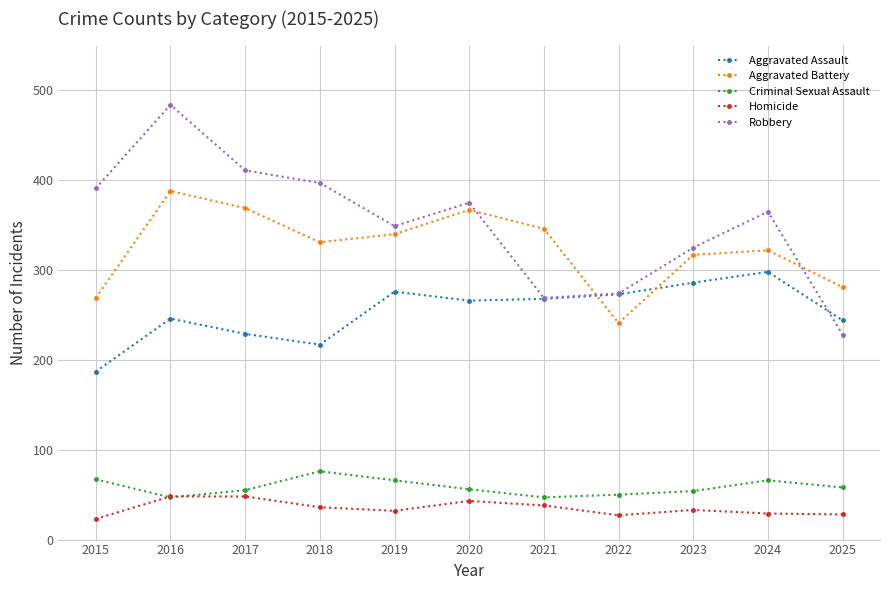

How many categories are shown in the chart?

11